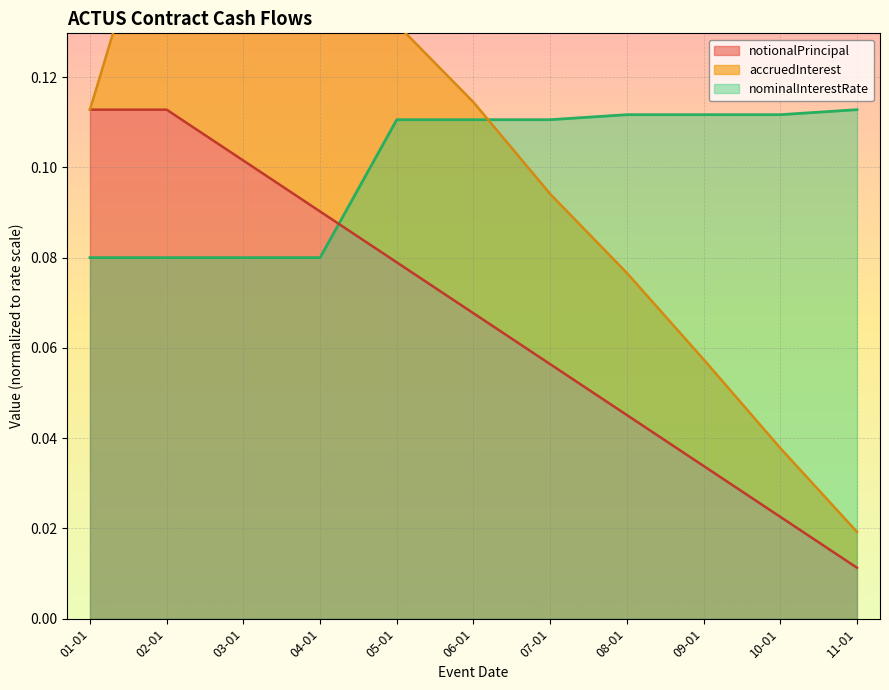

What is the sum of all notionalPrincipal values?

0.7